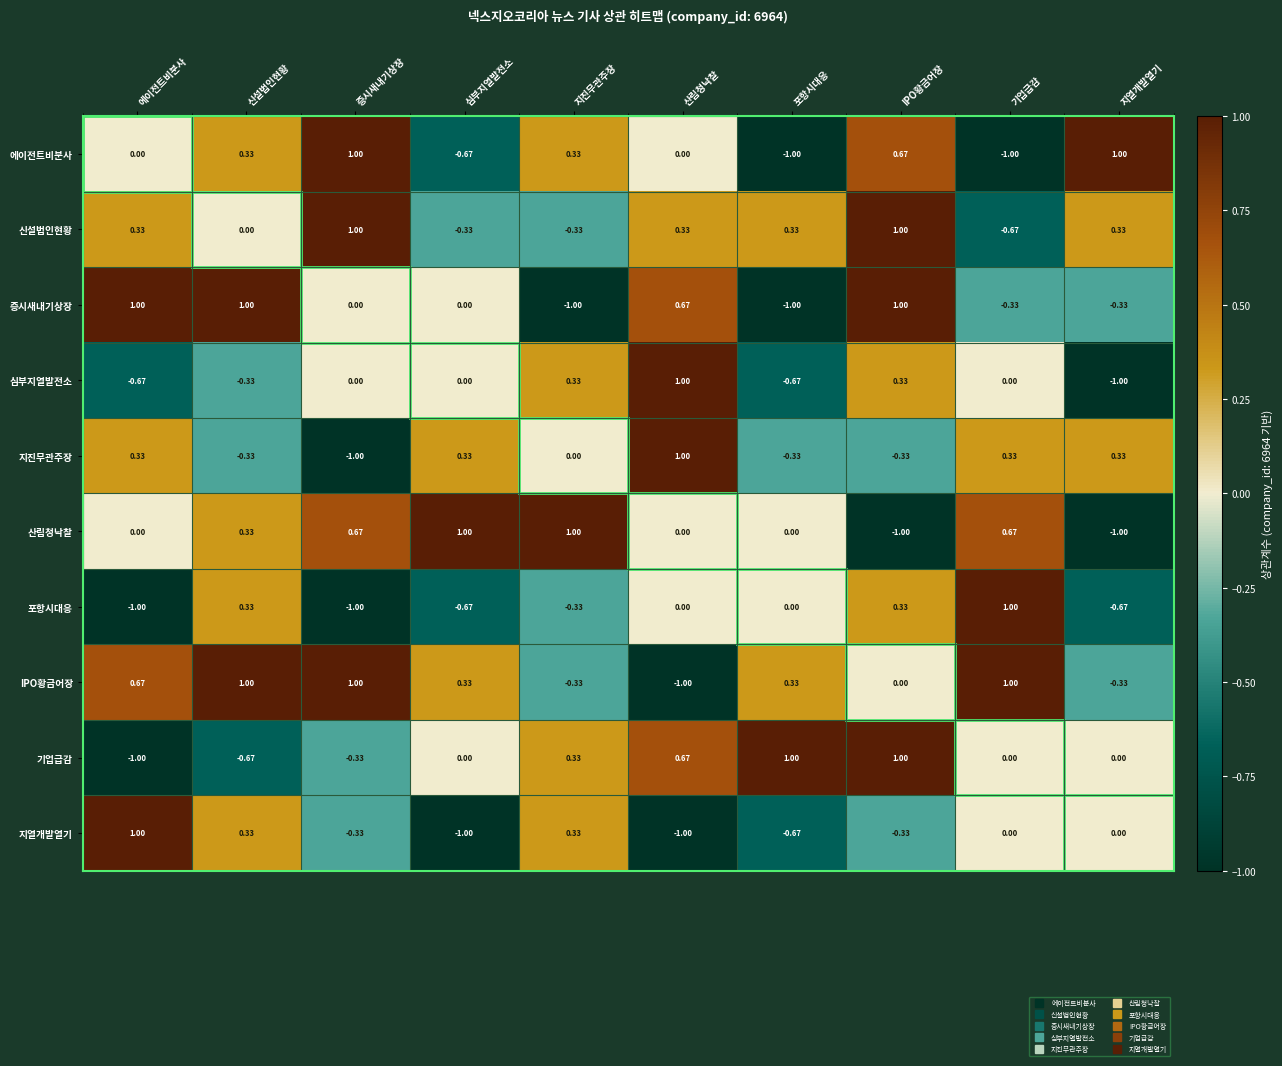

Between 심부지열발전소 and 지진무관주장, which series saw the biggest shift?

지열개발열기